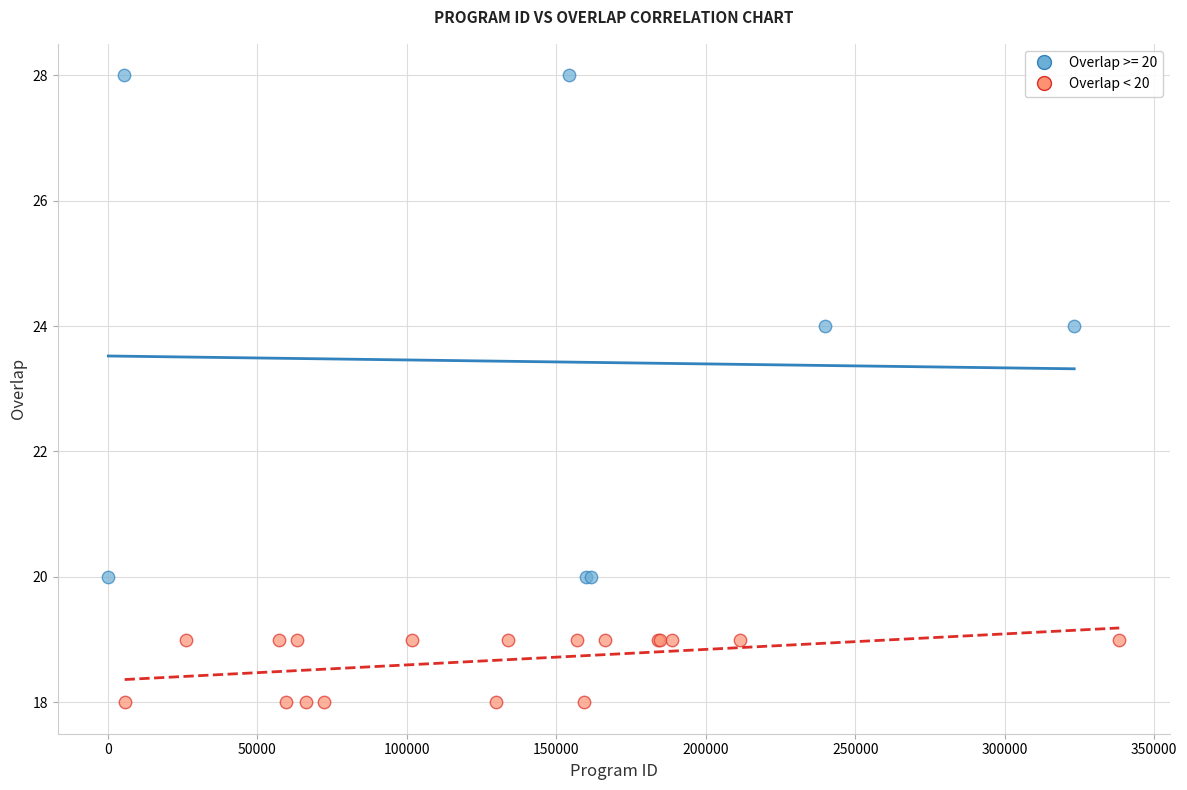

Which series contains the highest Y value?

Overlap >= 20